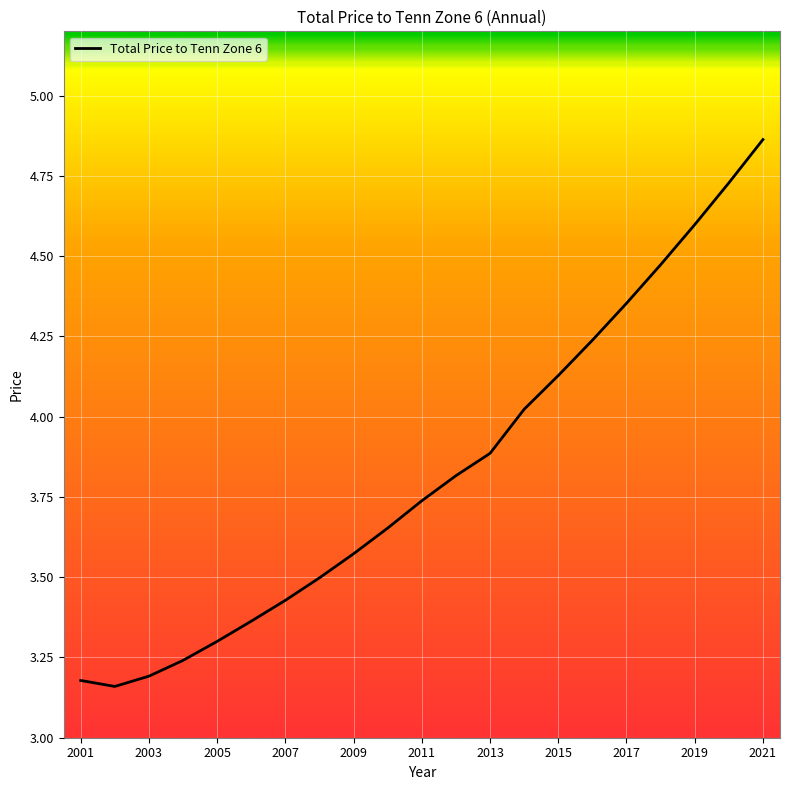

True or false: the data has more than 2 interior local peaks.

False